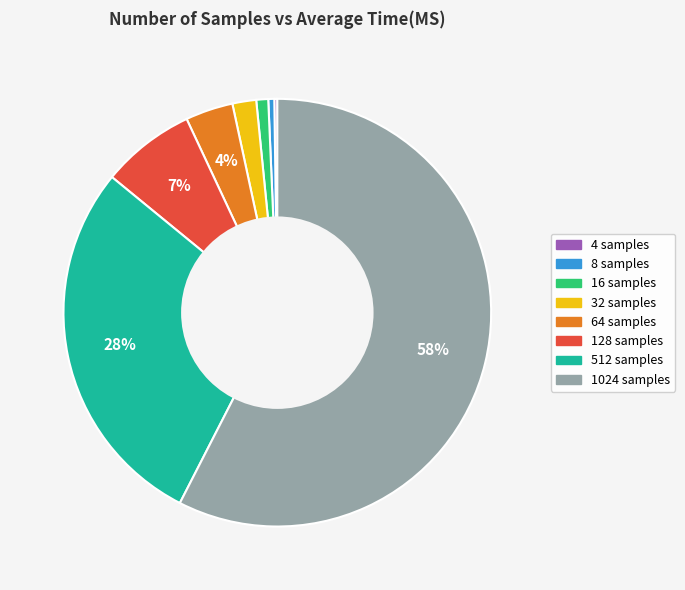

To the nearest percent, what is the average slice percentage?

12%